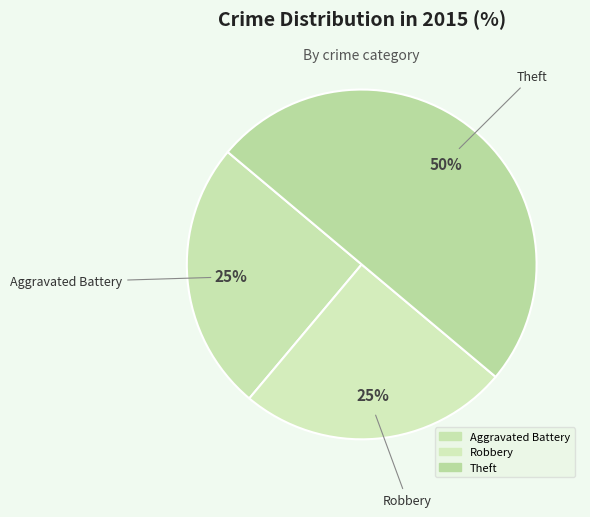

How many segments does this pie chart have?

3